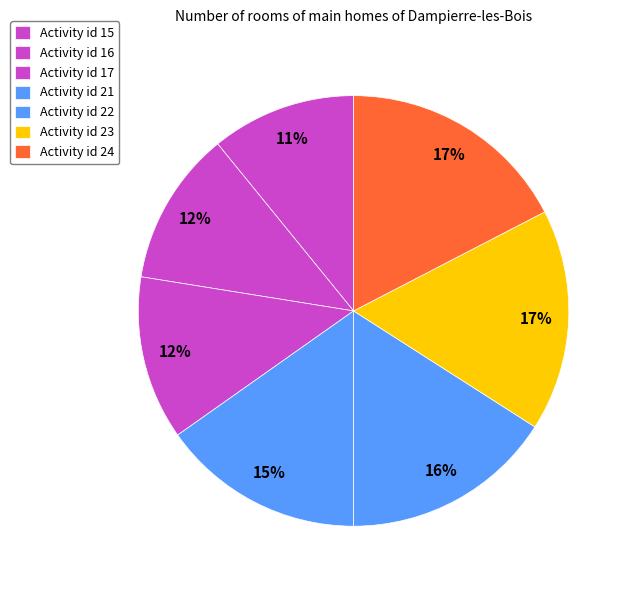

Count the number of slices in the pie.

7